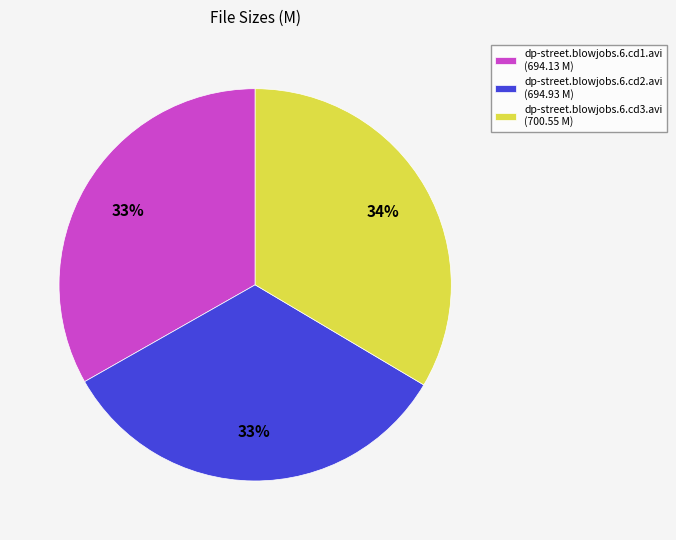

How many slices are in this pie chart?

3